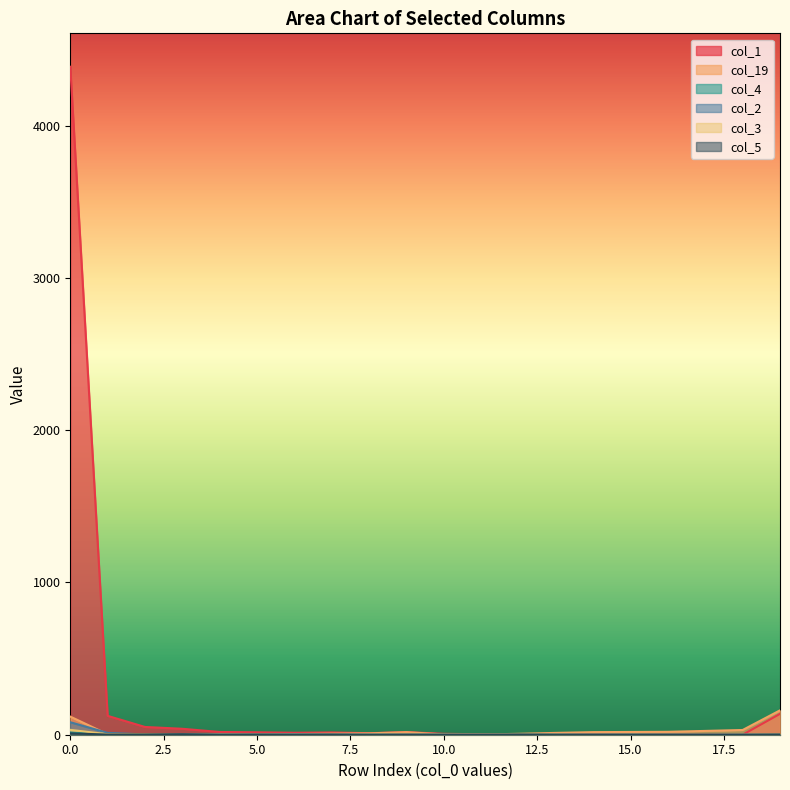

Between 9 and 10, which series saw the biggest shift?

col_19